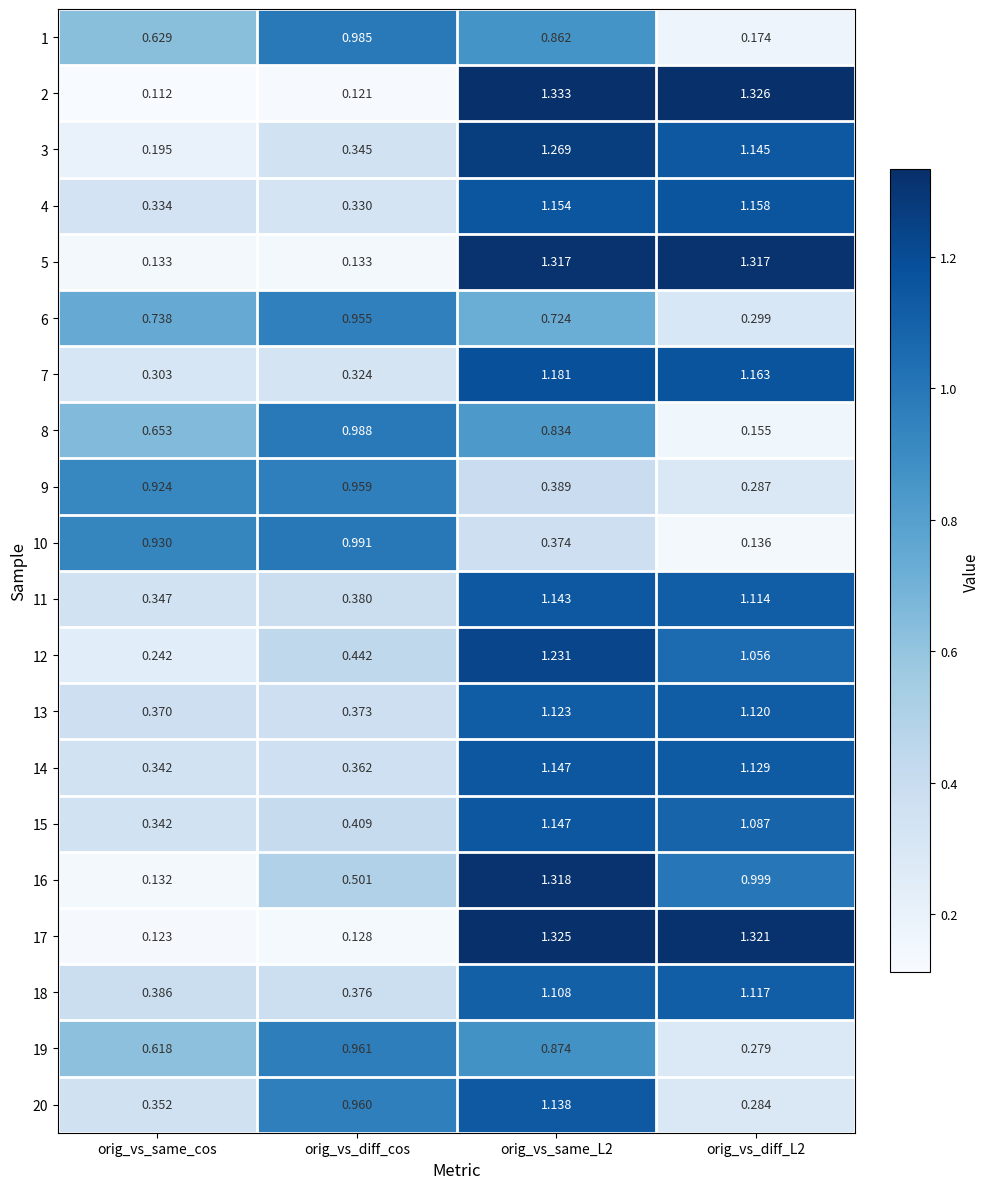

At which category does the chart reach its minimum across all series?

orig_vs_same_cos